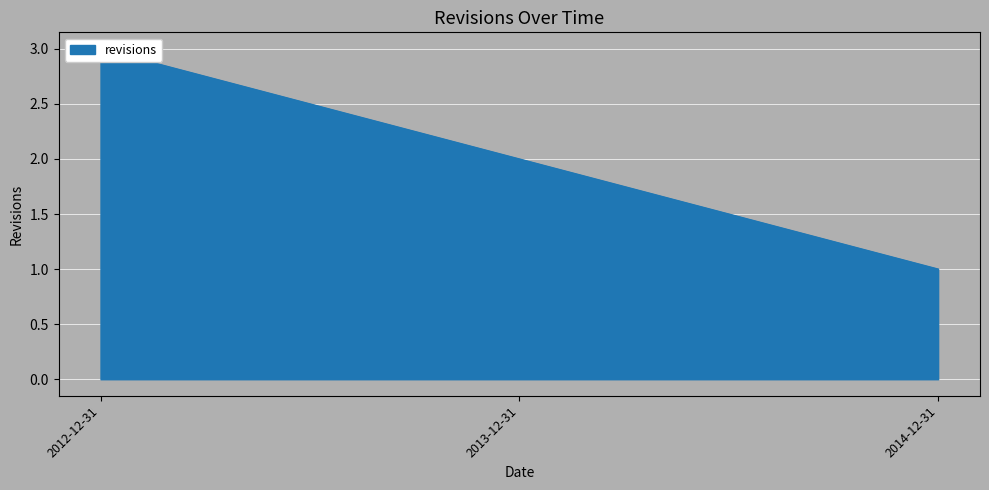

What is the label of the 2nd point from the left?

2013-12-31